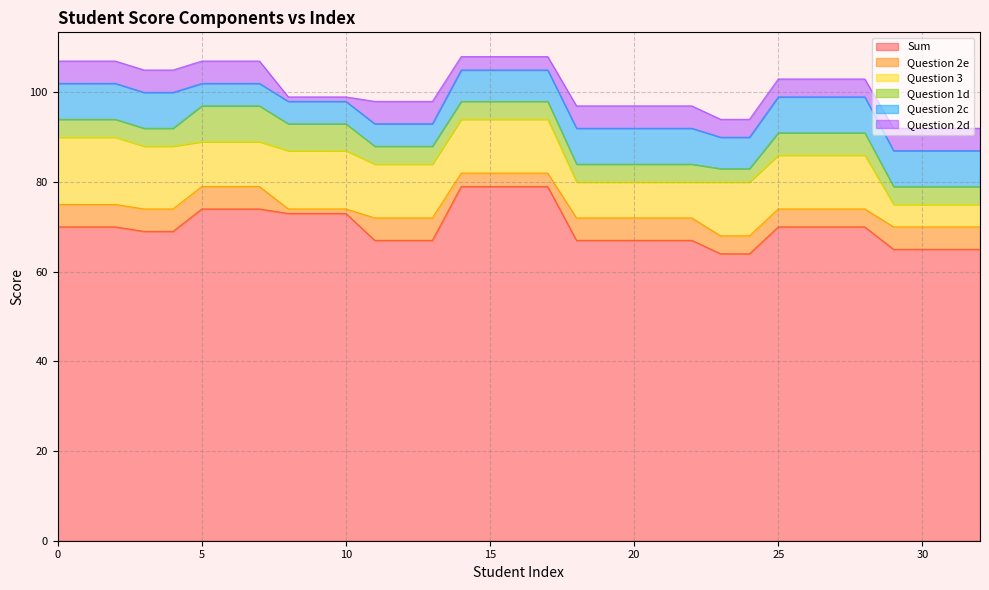

True or false: Sum and Question 2c cross at least once.

False